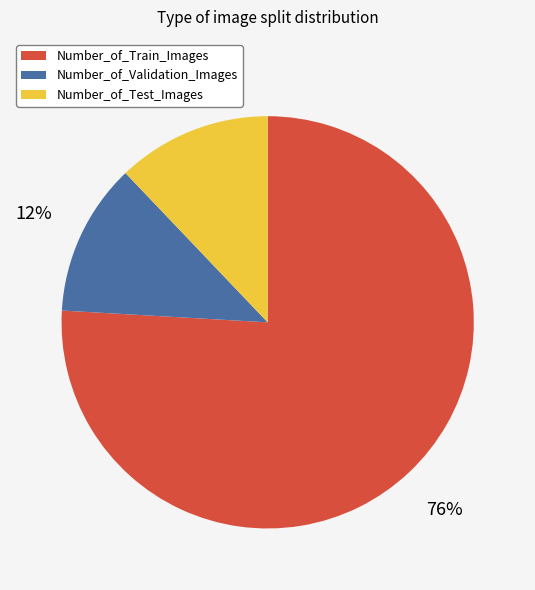

To the nearest percent, what is the combined percentage of Number_of_Train_Images and Number_of_Test_Images?

88%